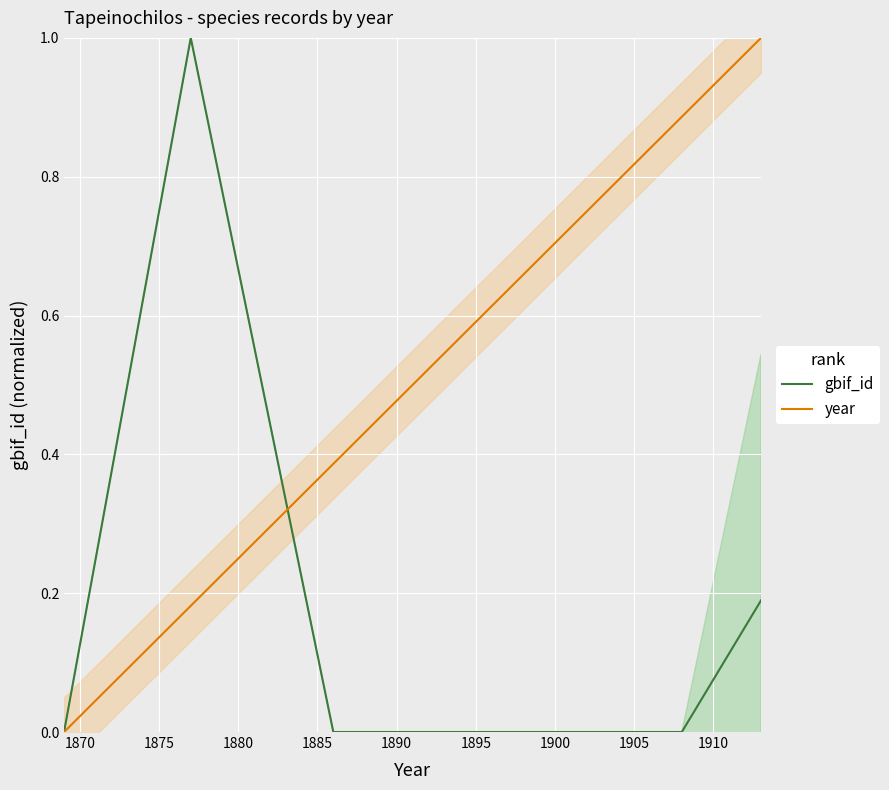

Which series has the largest range (max minus min)?

gbif_id